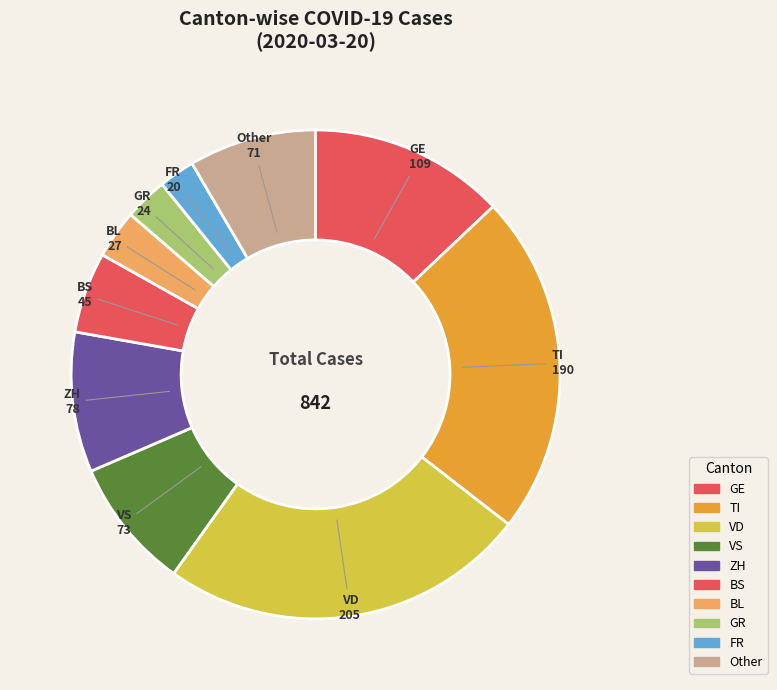

Count the number of slices in the pie.

10